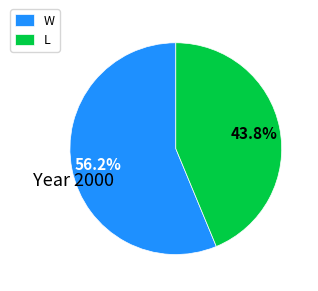

What is the majority slice?

W